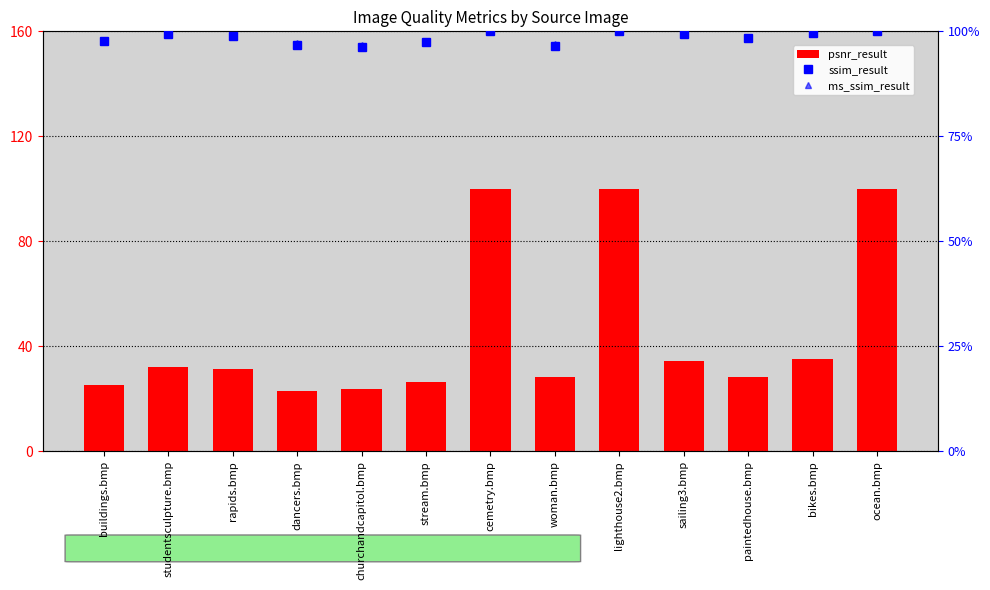

Which series has the widest spread of values?

psnr_result